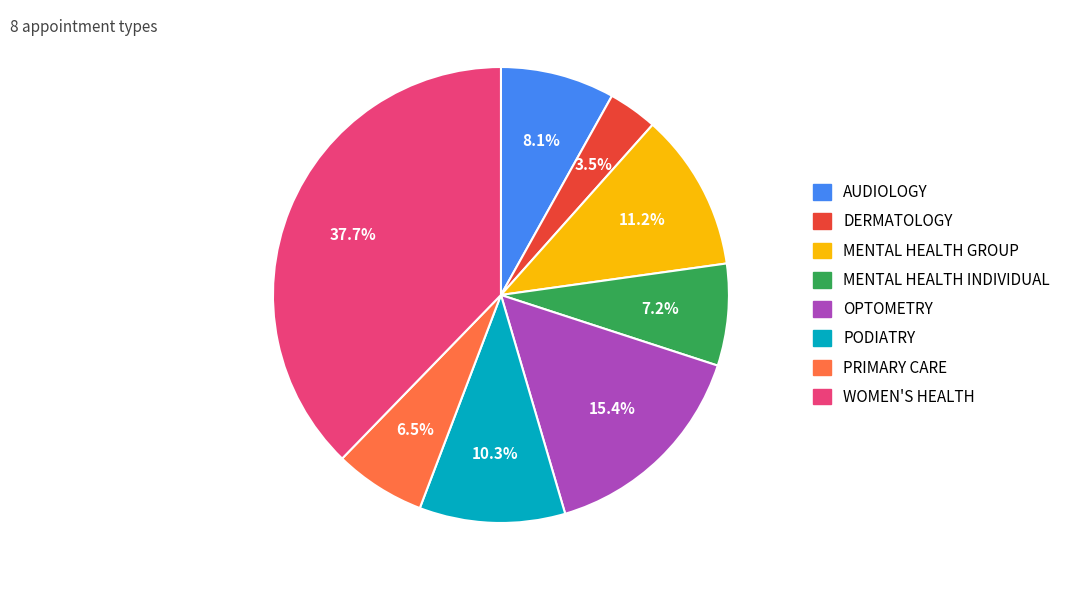

The PRIMARY CARE slice represents 15% of the pie. True or false?

False